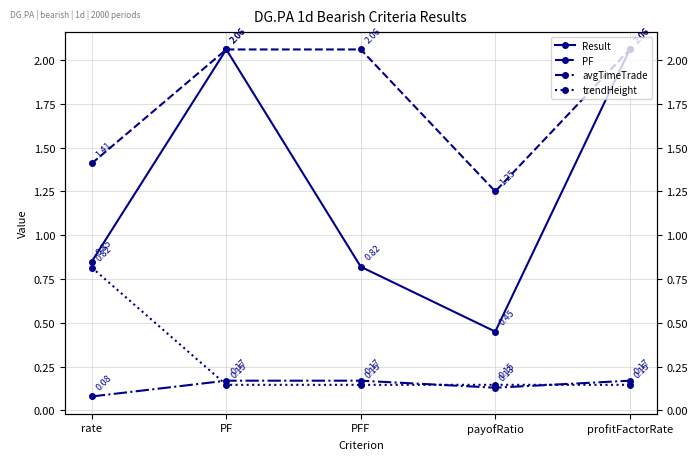

List the labels in order of Result value, largest first.

PF, profitFactorRate, rate, PFF, payofRatio